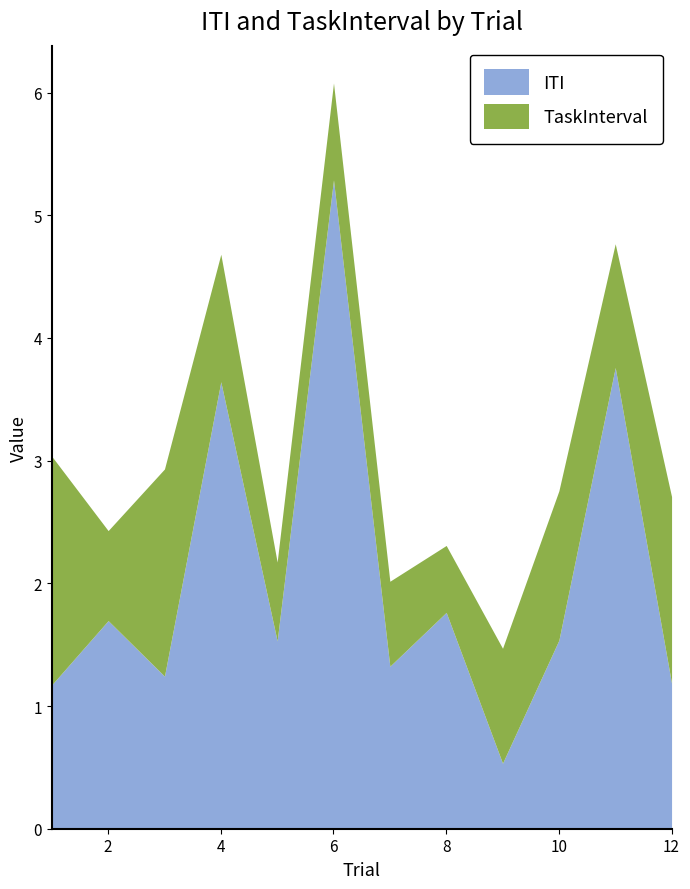

What are all the series names shown in the legend?

ITI, TaskInterval